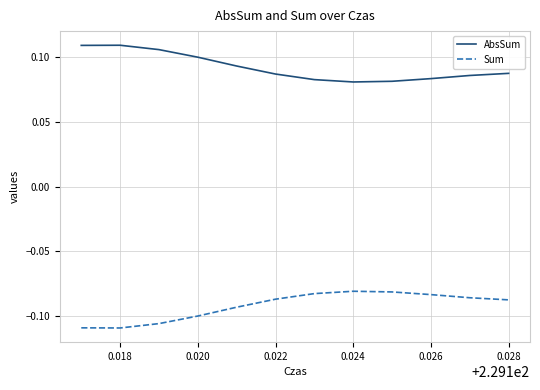

Rank the series by their average value, from lowest to highest.

Sum, AbsSum